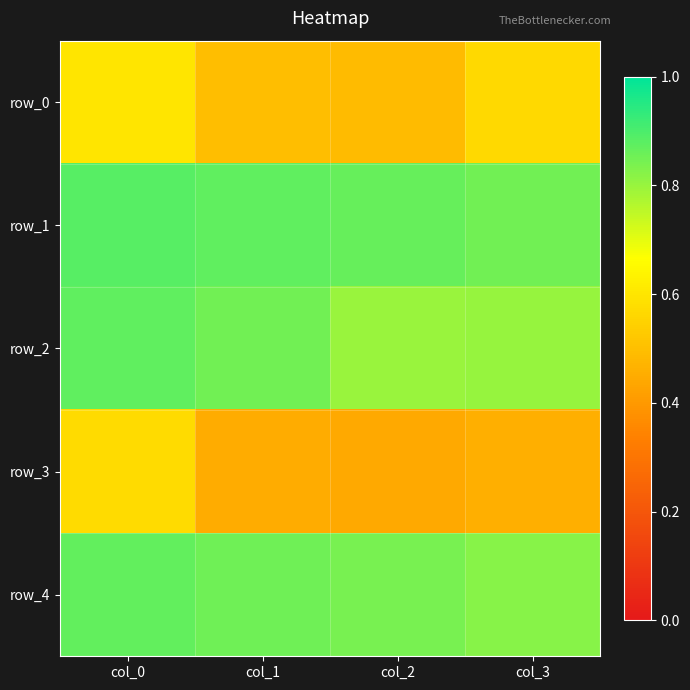

What is the total value across all series at col_0?

3.8